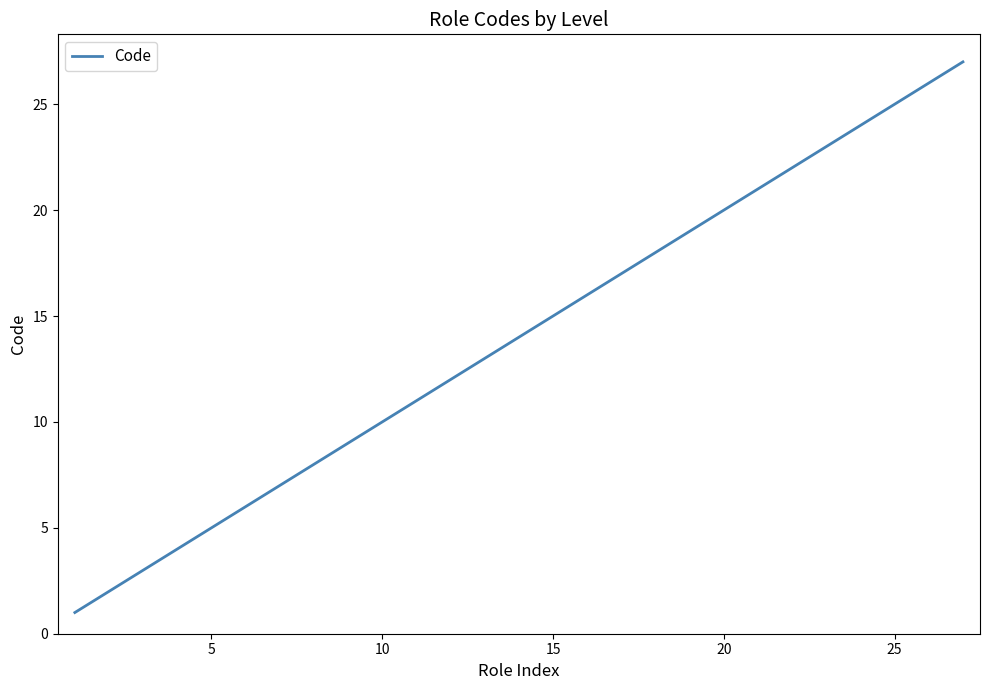

What is the maximum value shown in the chart?

27